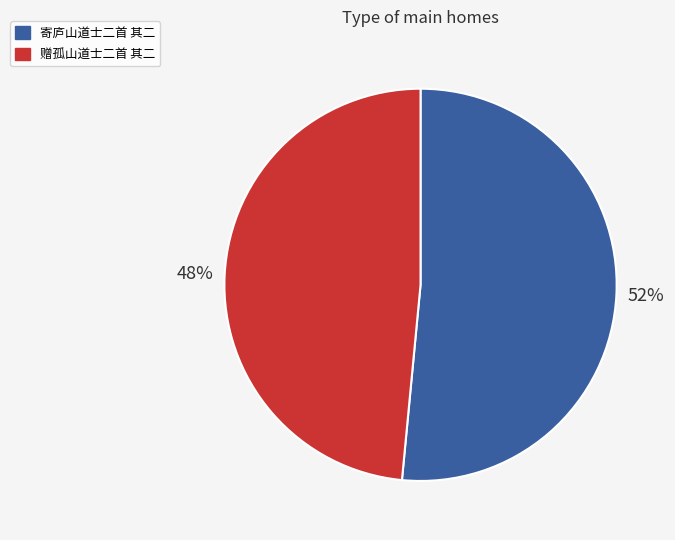

Which slice is the smallest?

赠孤山道士二首 其二